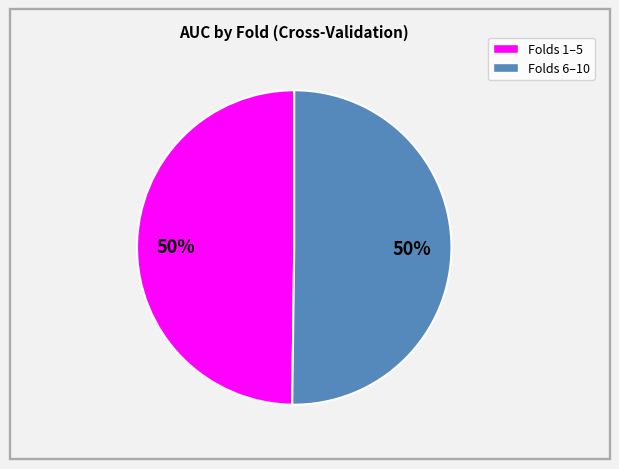

Count the number of slices in the pie.

2